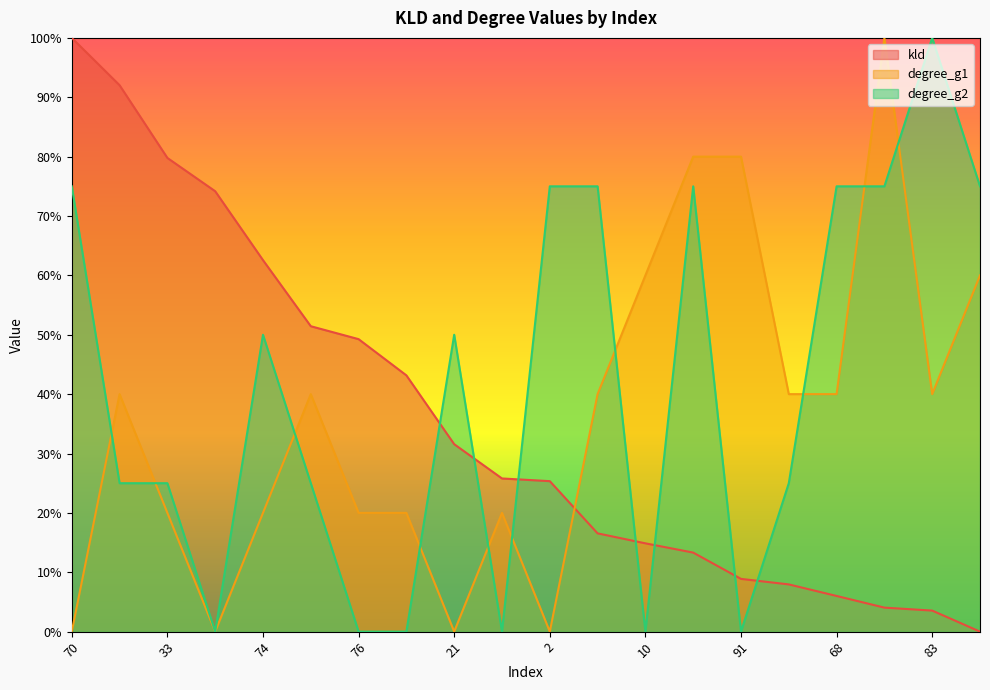

What is the value of the kld point at the 11th from the left?

0.3